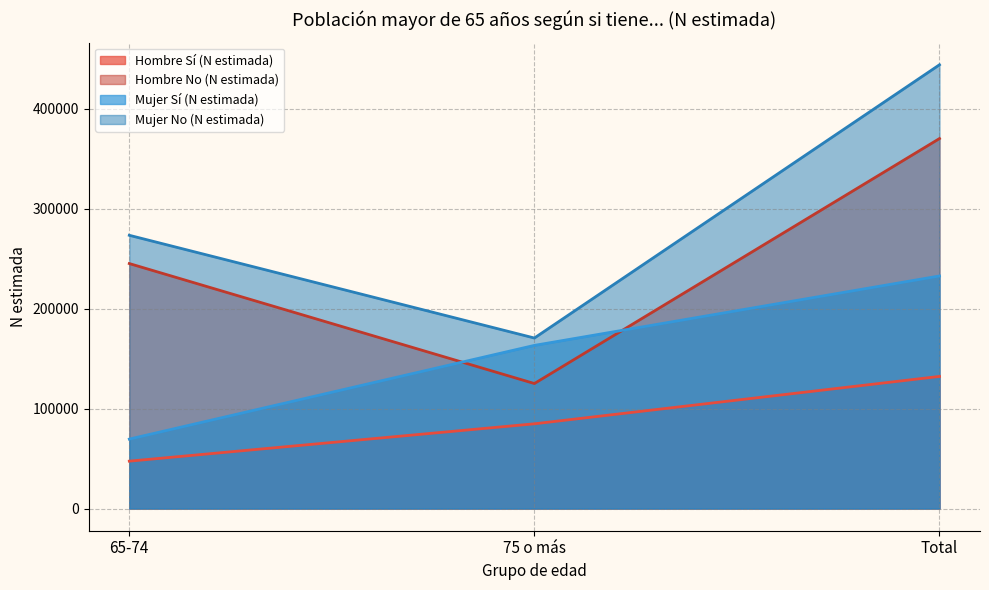

Reading right to left, what are all the values shown in this chart?

Hombre Sí (N estimada): 132209	84794	47415
Hombre No (N estimada): 370257	125089	245168
Mujer Sí (N estimada): 232744	163262	69482
Mujer No (N estimada): 444098	170646	273452